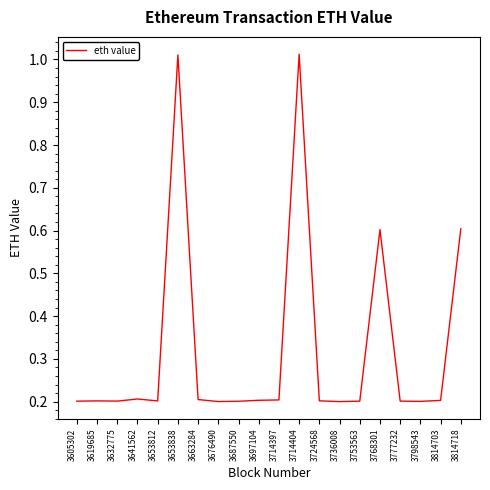

How many lines are shown in the chart?

1